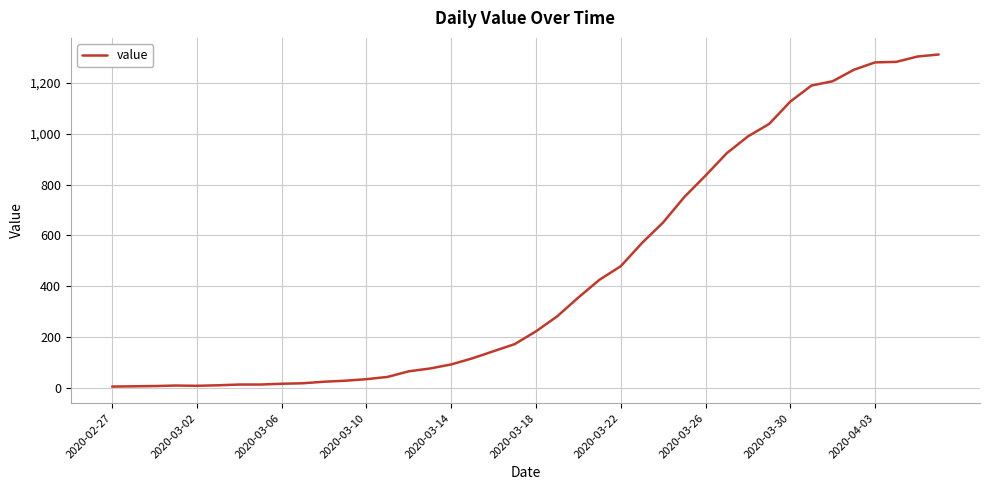

What is the difference between the maximum and minimum values?

1305